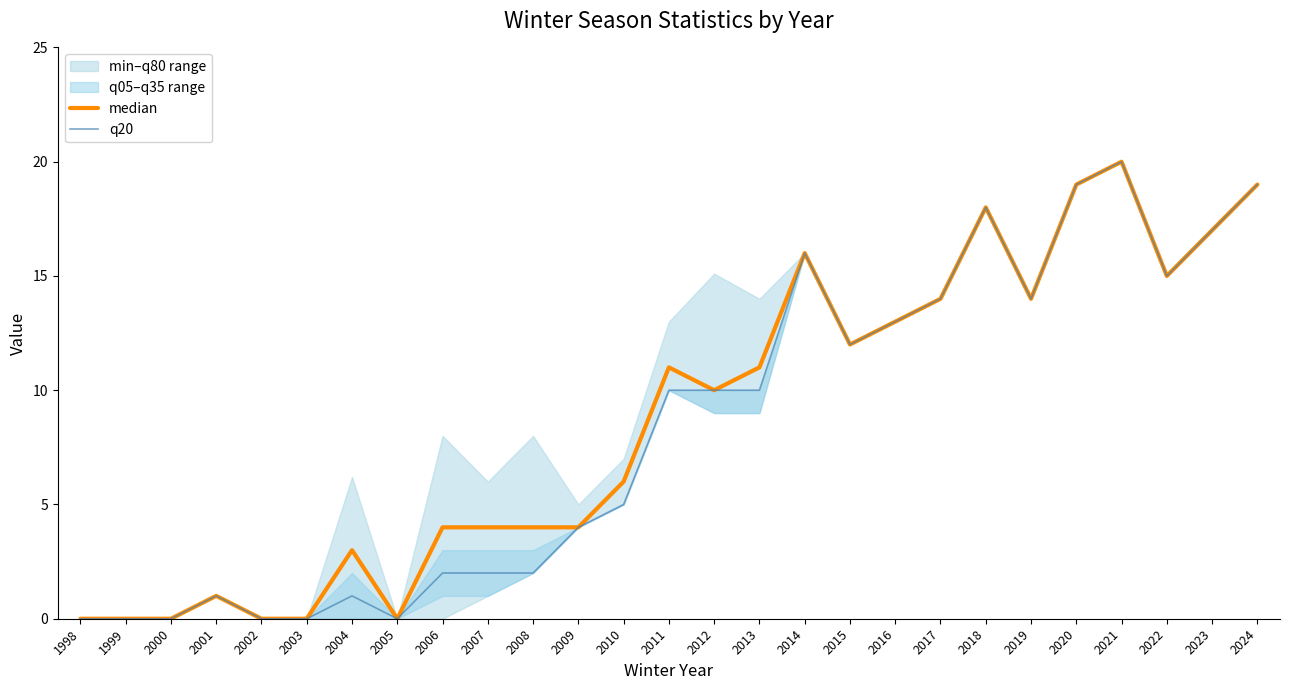

Which series has the widest spread of values?

median